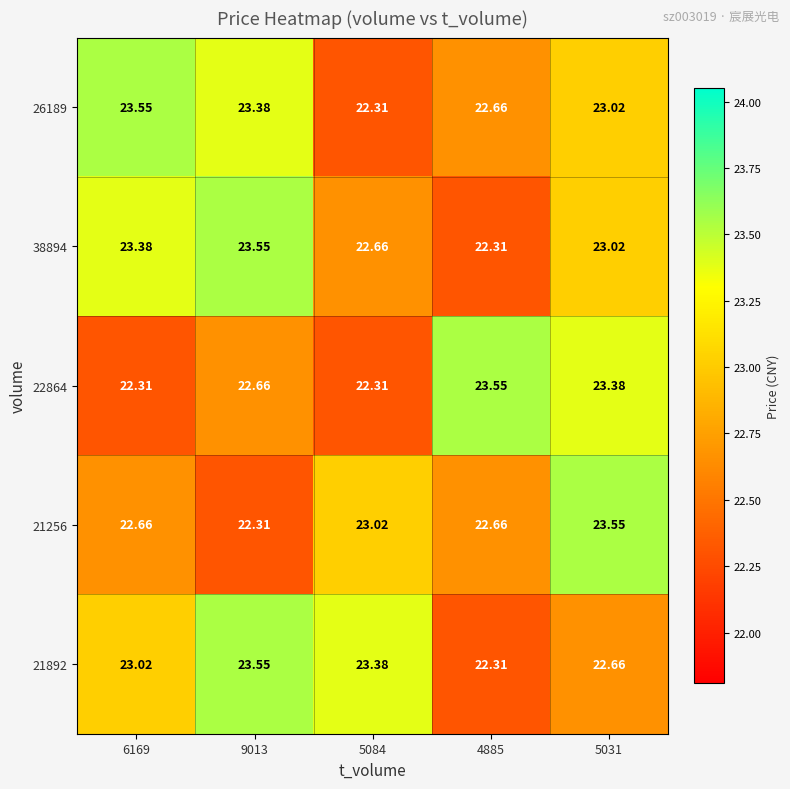

Is the value of 21256 at 4885 greater than the value of 38894 at 4885?

Yes